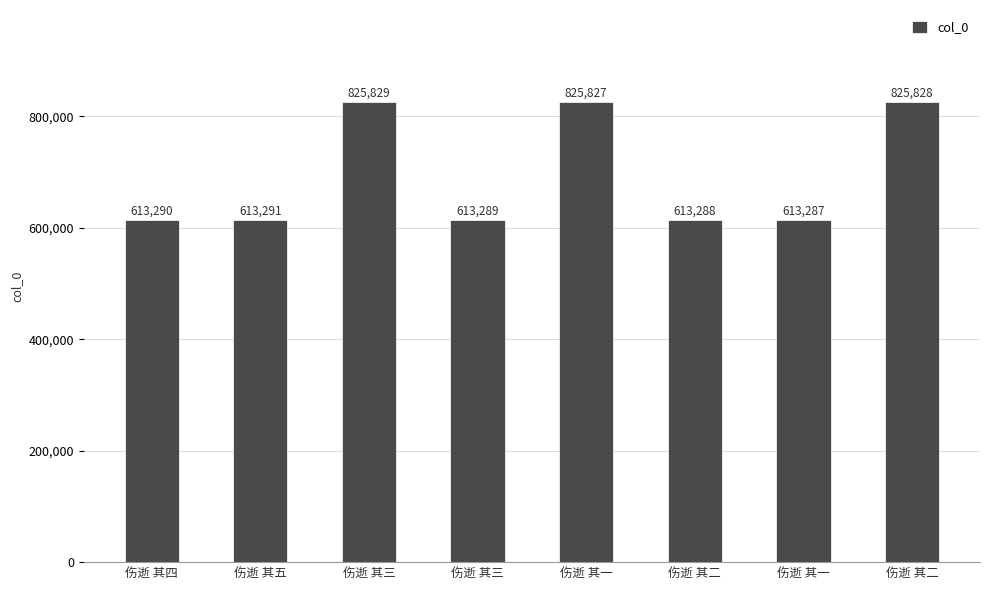

Rank the categories by value from lowest to highest.

伤逝 其一, 伤逝 其二, 伤逝 其三, 伤逝 其四, 伤逝 其五, 伤逝 其一, 伤逝 其二, 伤逝 其三